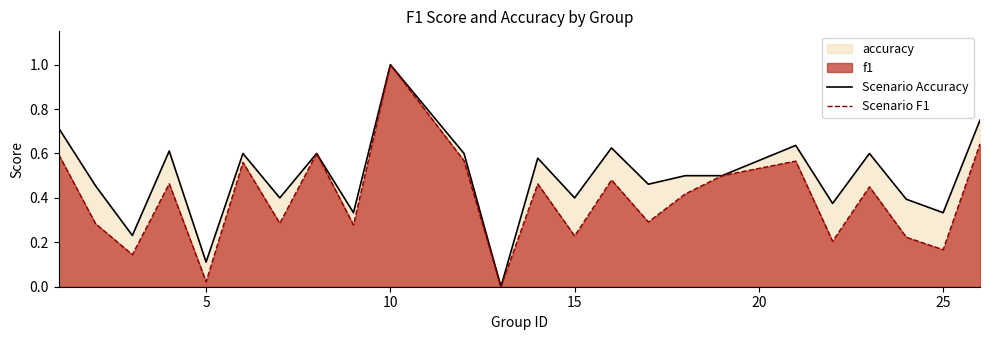

What is the maximum value for Scenario F1?

1.0